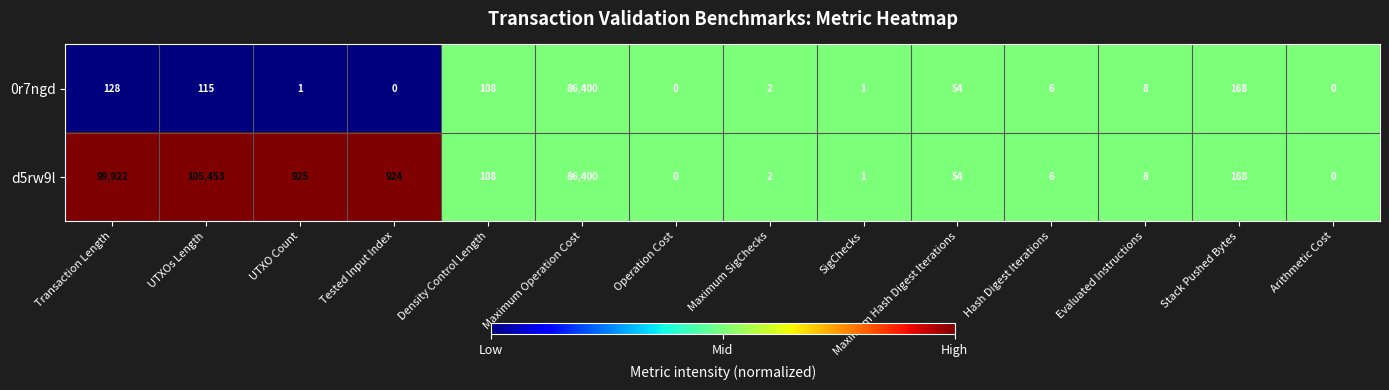

At which category is the sum across all series the highest?

Maximum Operation Cost